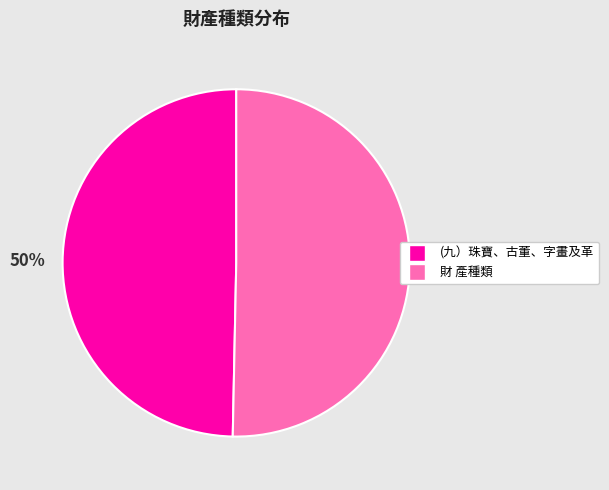

How many segments does this pie chart have?

2